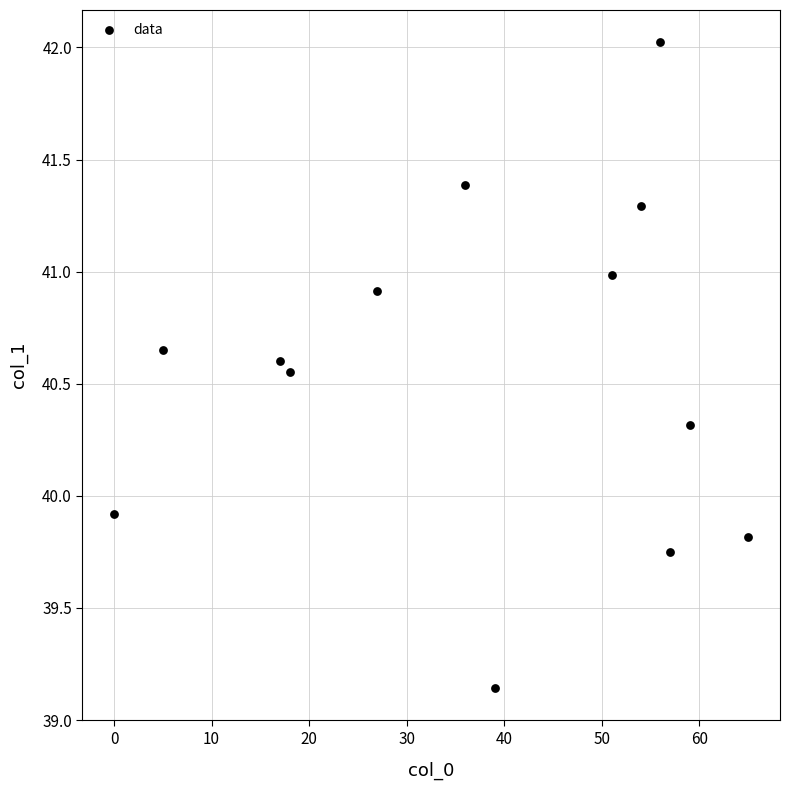

What Y value in the scatter plot is closest to 40?

39.9